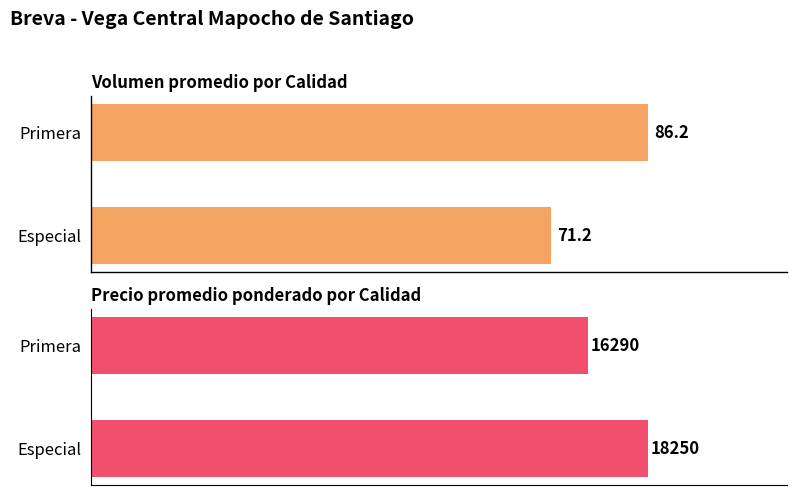

How many bars are there in each group?

2